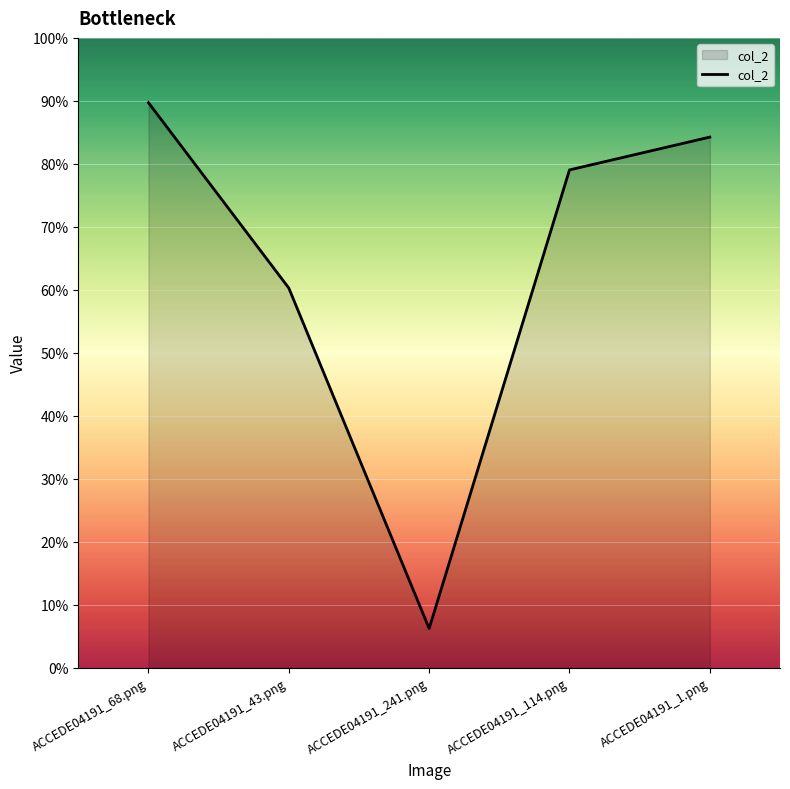

True or false: the data has more than 0 interior local peaks.

False